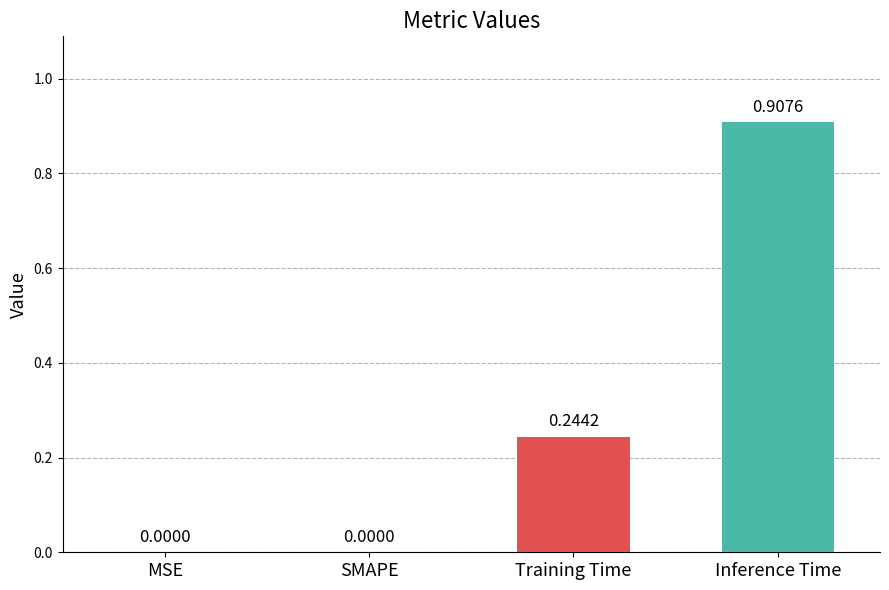

What is the change in value from SMAPE to Inference Time?

+0.9